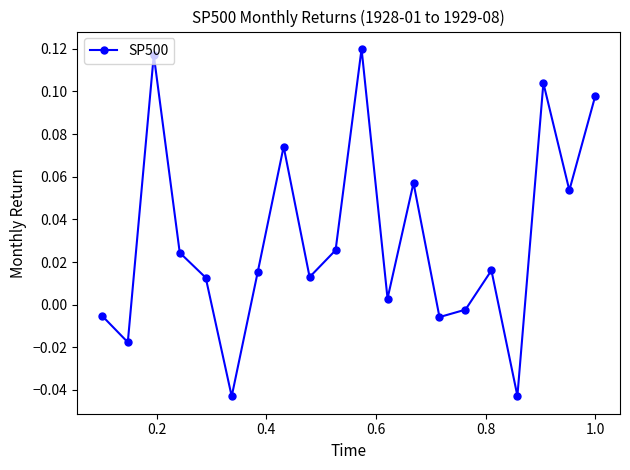

How many positive values are there?

14